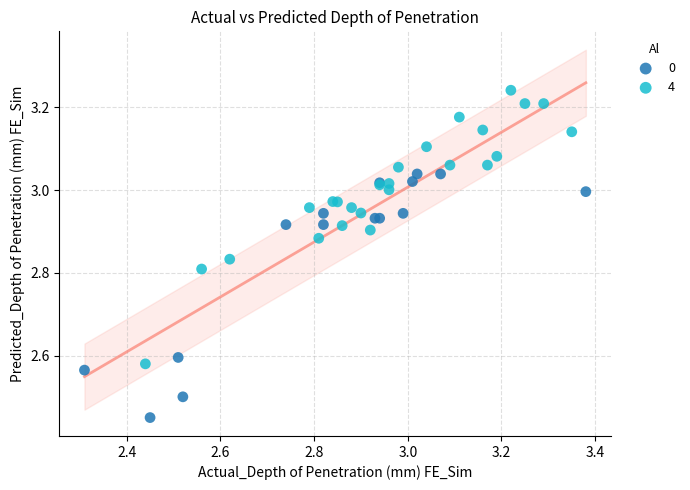

Which series reaches the maximum Y coordinate?

4